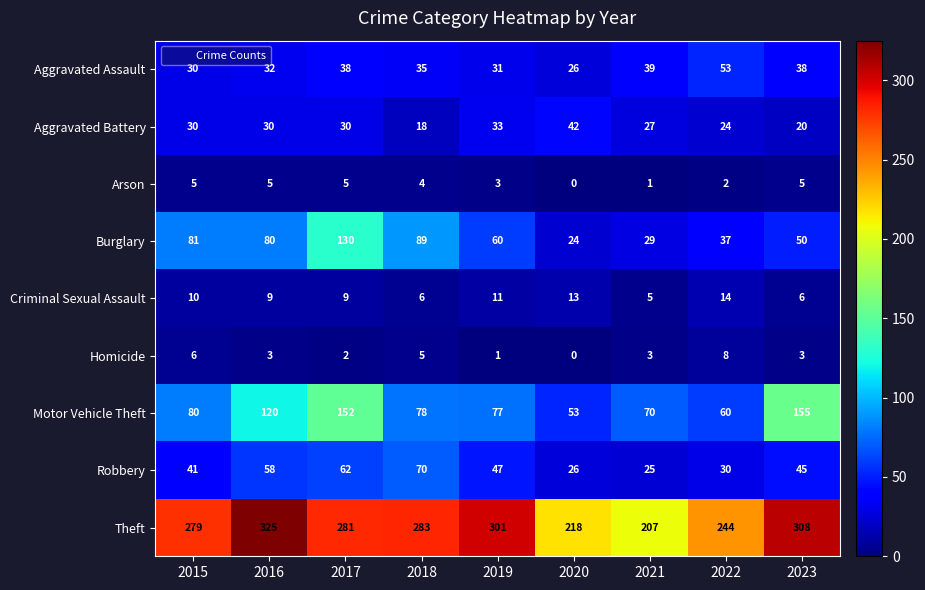

Is it true that Theft equals 417 at 2023?

False